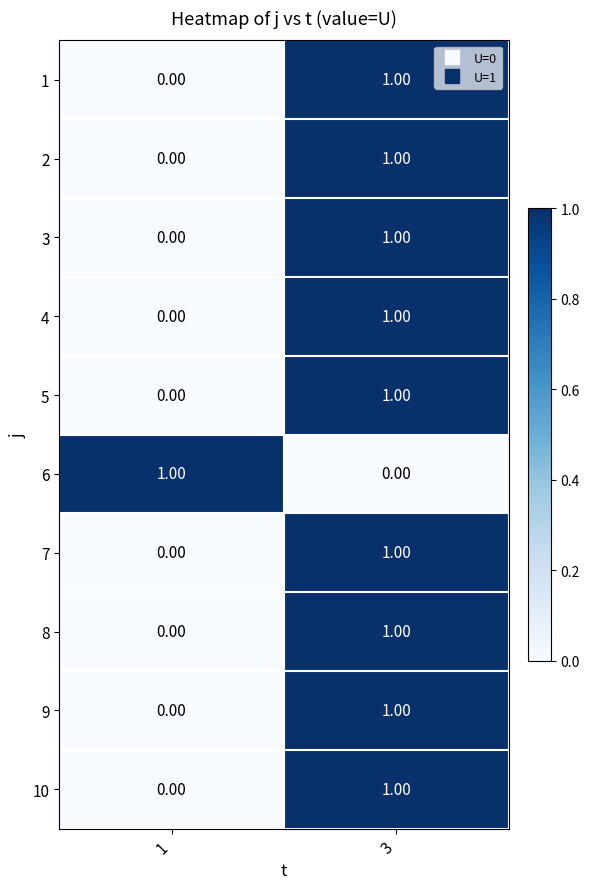

Is the value of 4 at 3 greater than the value of 6 at 3?

Yes